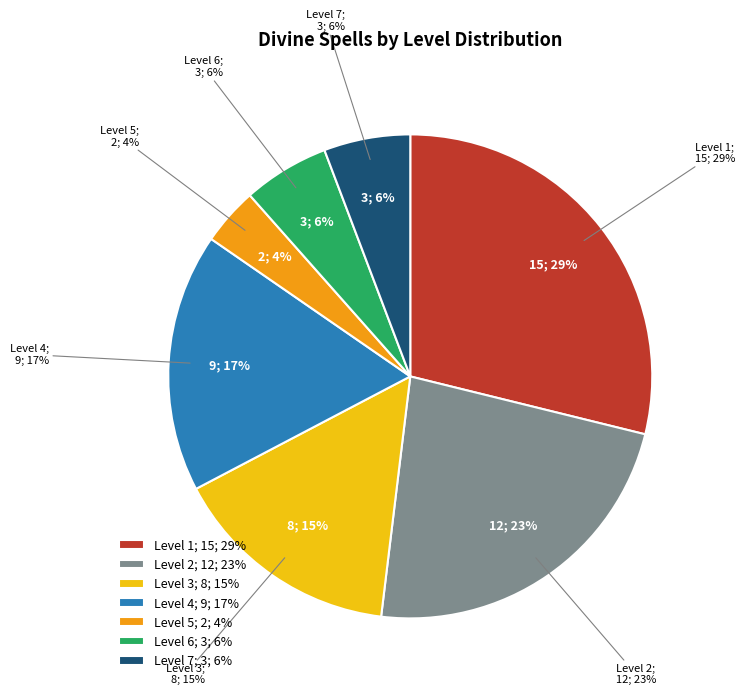

Does Level 7 represent more than half of the total?

No